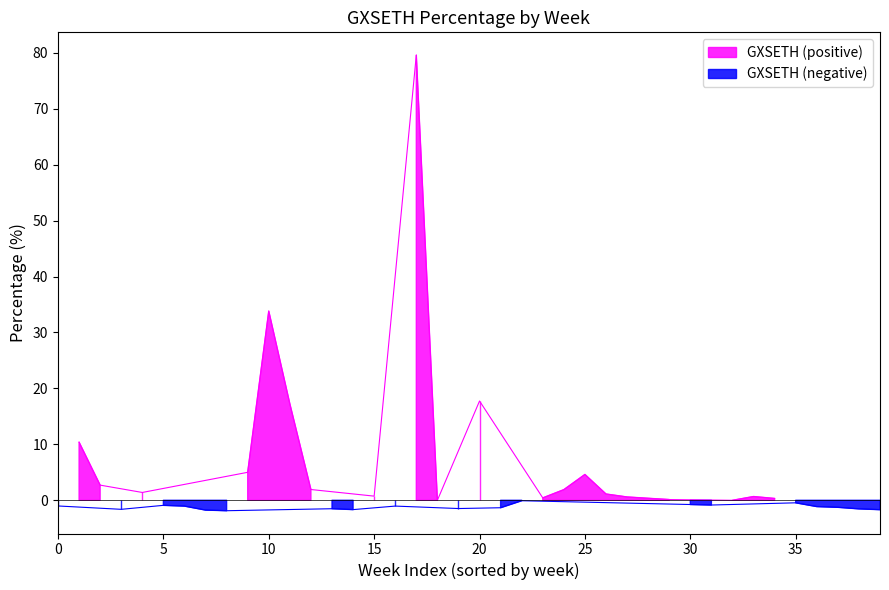

Count the number of categories in the chart.

40